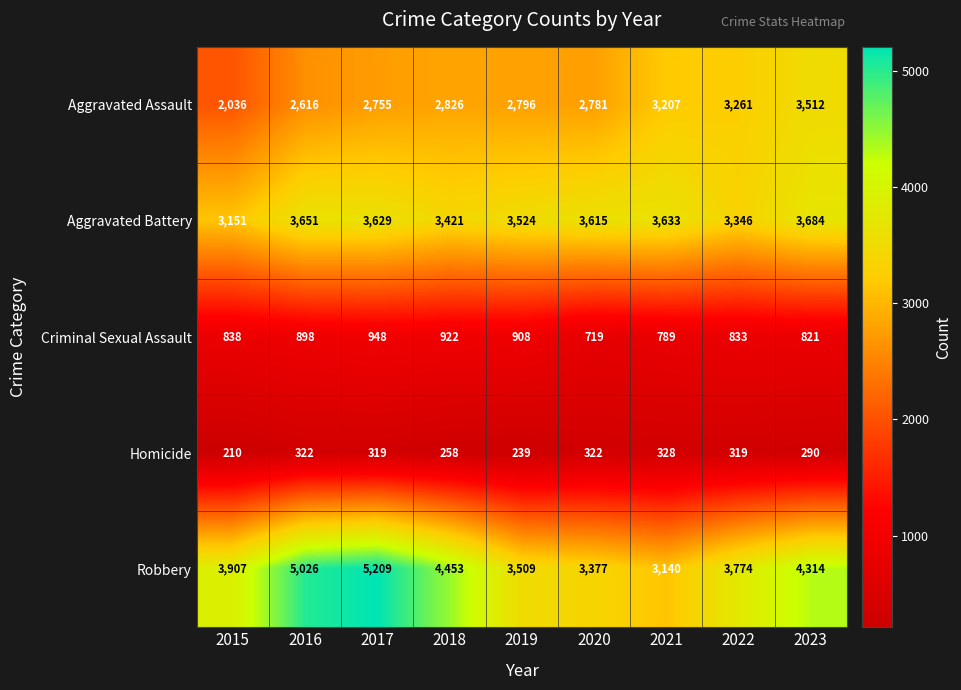

True or false: Aggravated Battery has a value of 5096 at 2019.

False